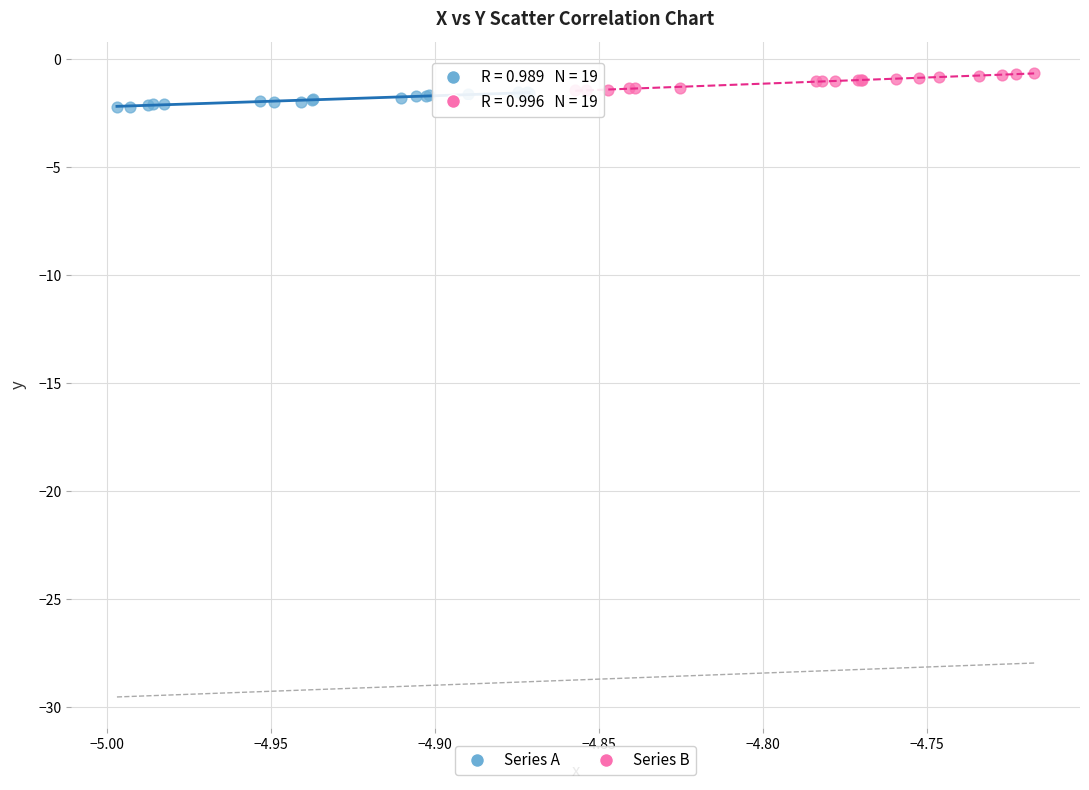

What are all the series names shown in the legend?

Series A, Series B